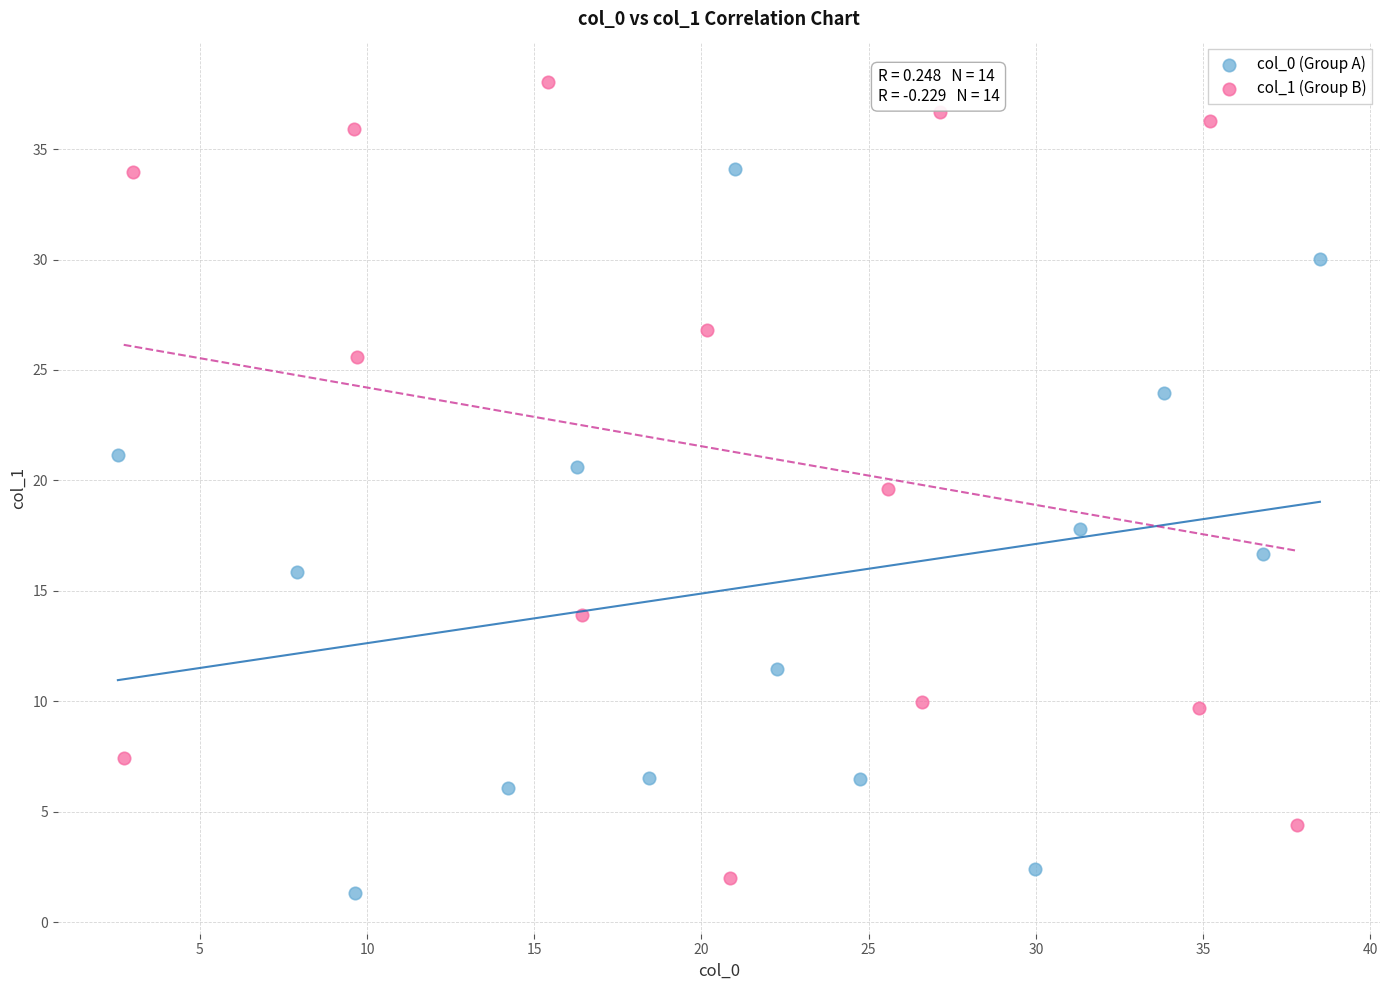

Which series reaches the maximum Y coordinate?

col_1 (Group B)